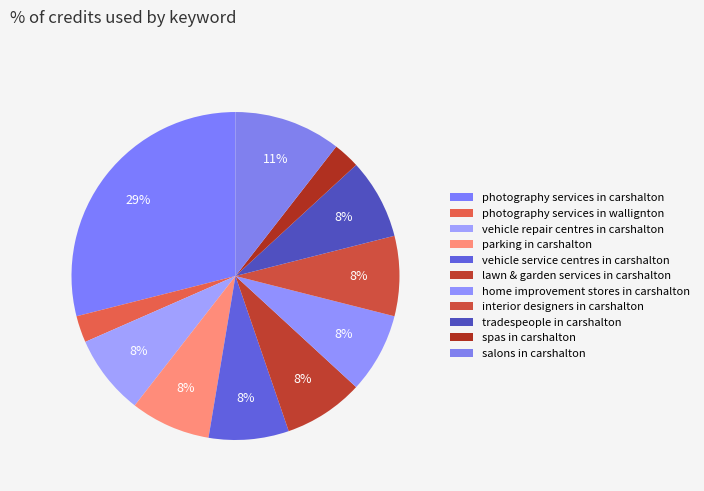

How many slices are in this pie chart?

11